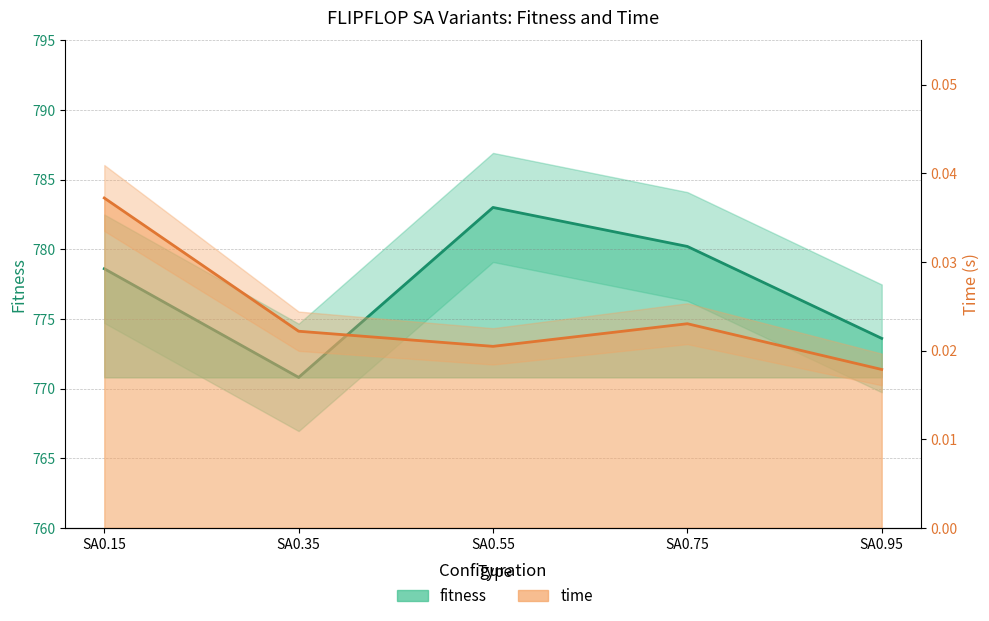

Reading right to left, list all the values displayed in this chart.

fitness: 773.6	780.2	783.0	770.8	778.6
time: 0.0	0.0	0.0	0.0	0.0